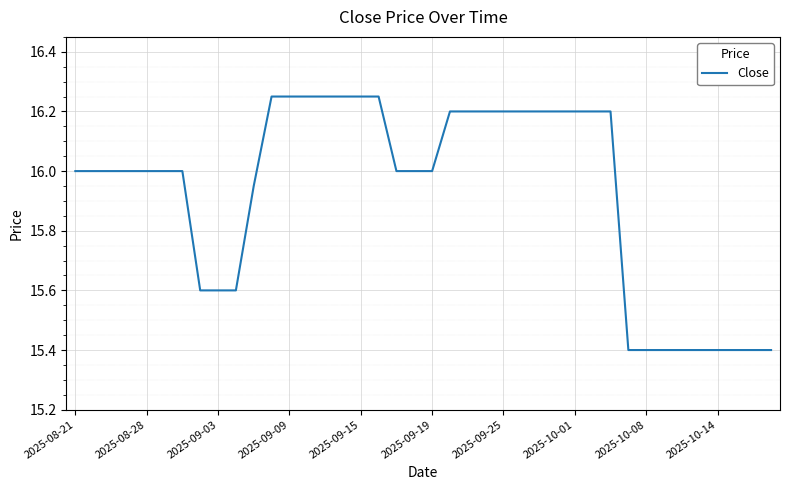

What is the minimum value shown in the chart?

15.4